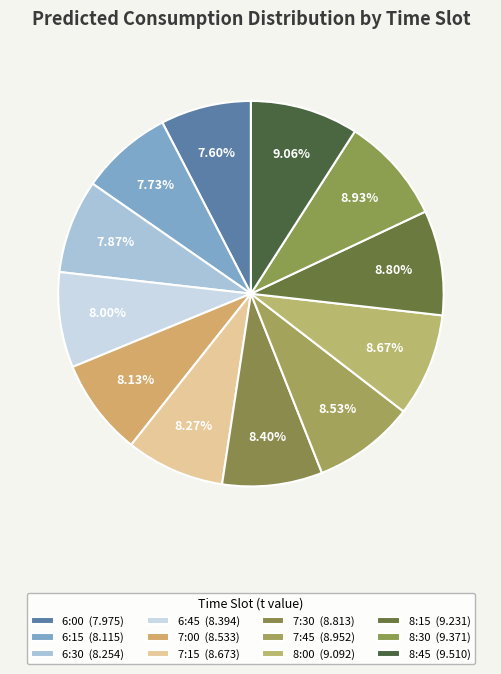

To the nearest percent, what is the average slice percentage?

8%